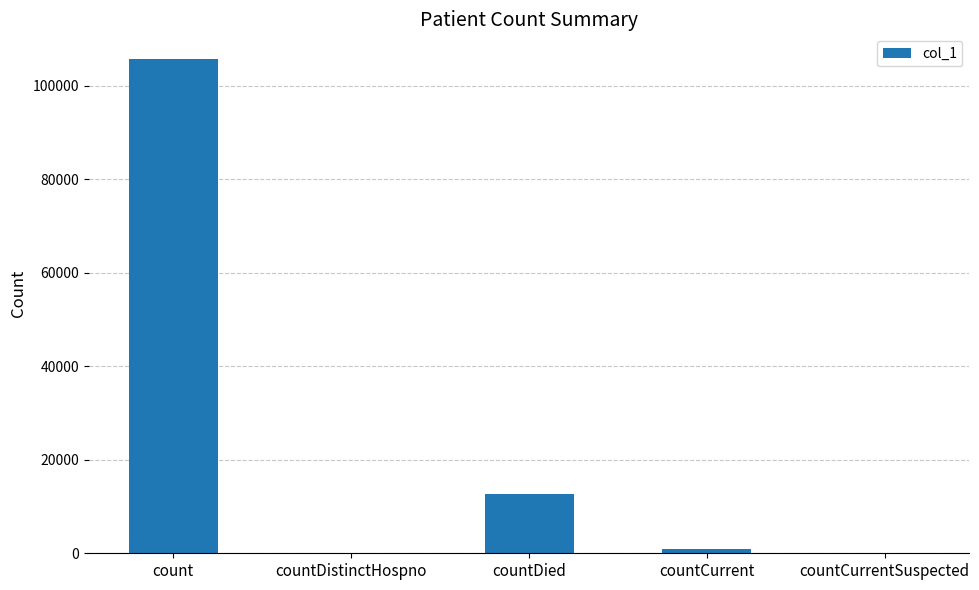

How many distinct data groups are displayed?

1